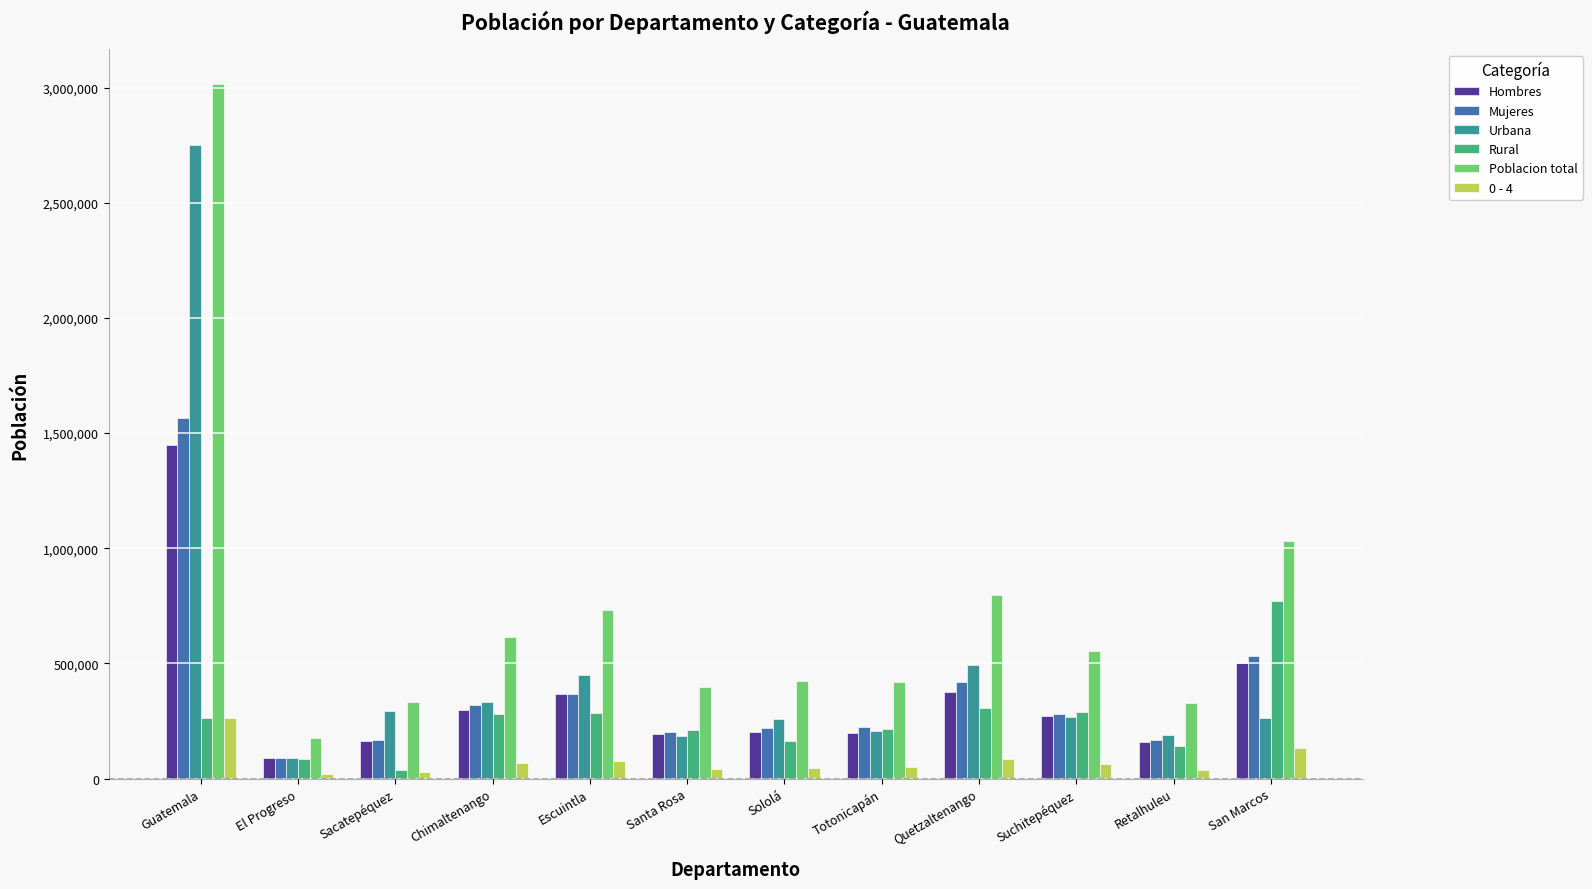

What position from the left is Chimaltenango?

4